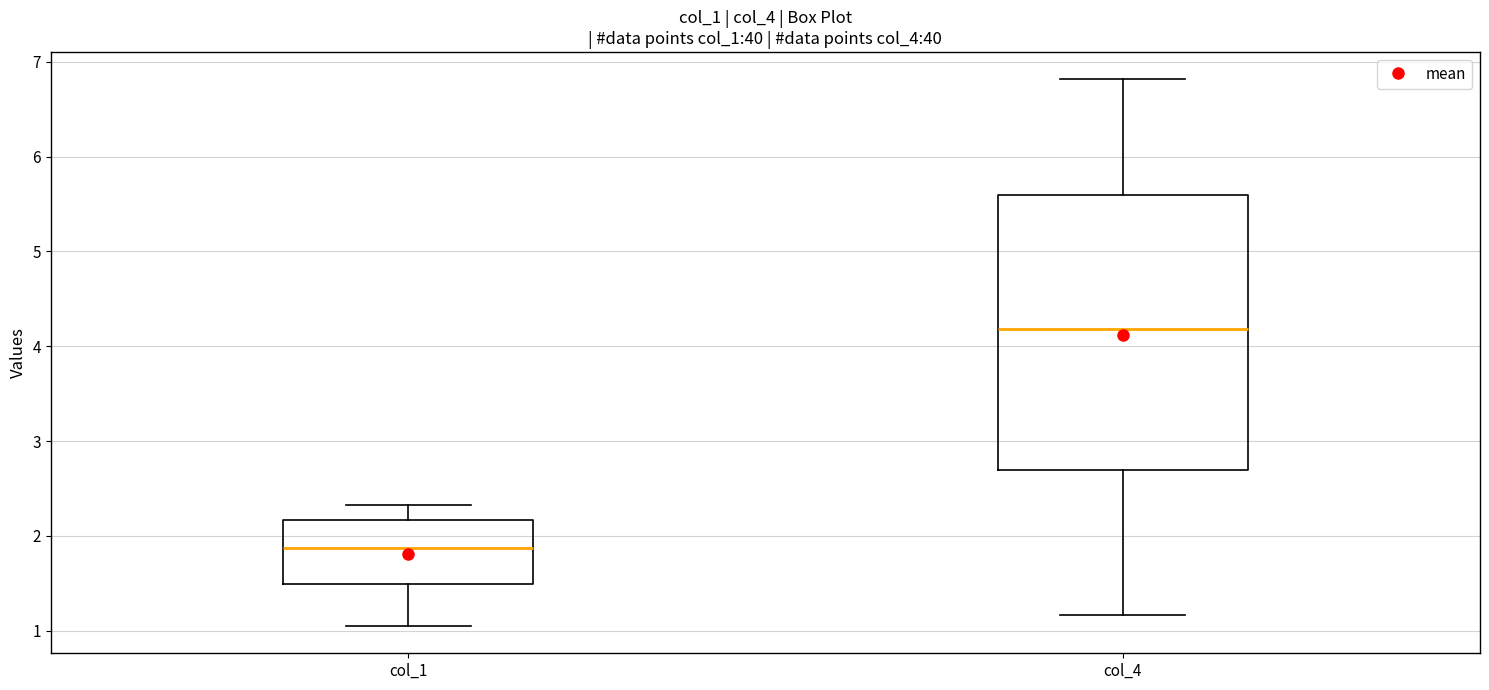

Comparing the boxes themselves (not the whiskers), which one is the tallest?

col_4